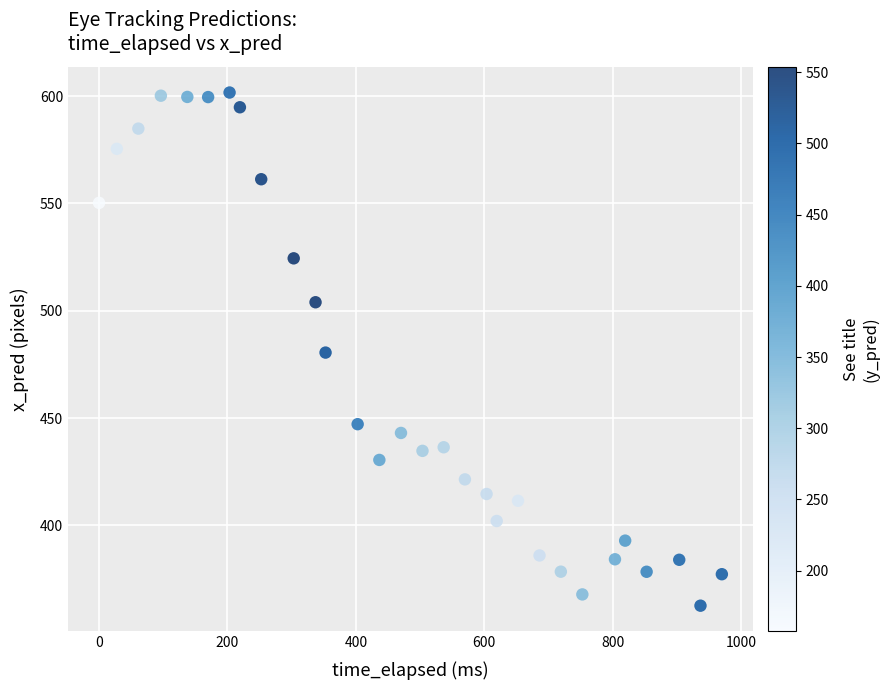

What is the range of X values (max minus min)?

970.1